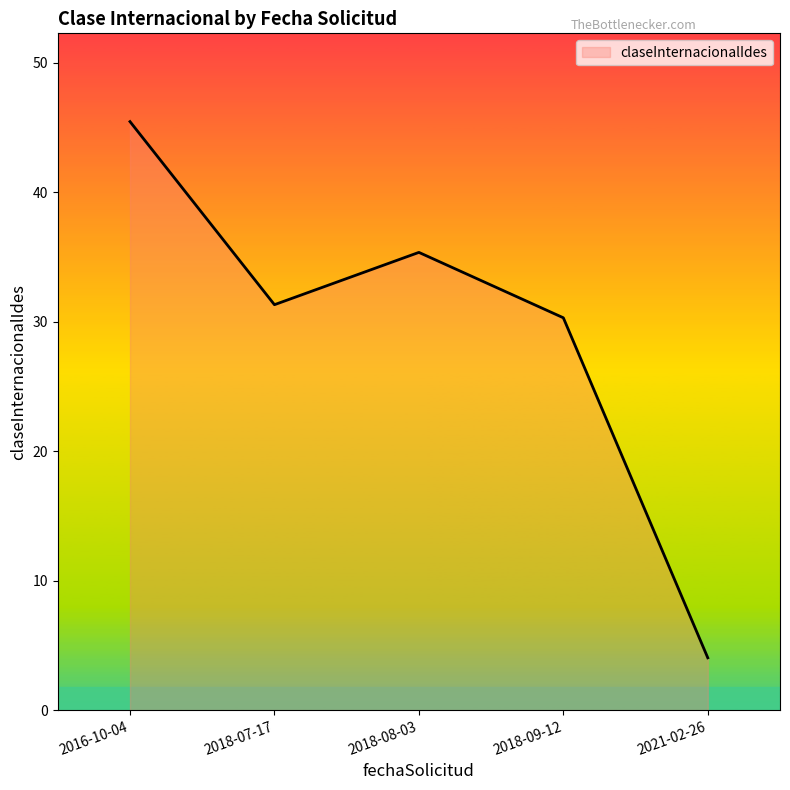

Where is the first local minimum?

2018-07-17